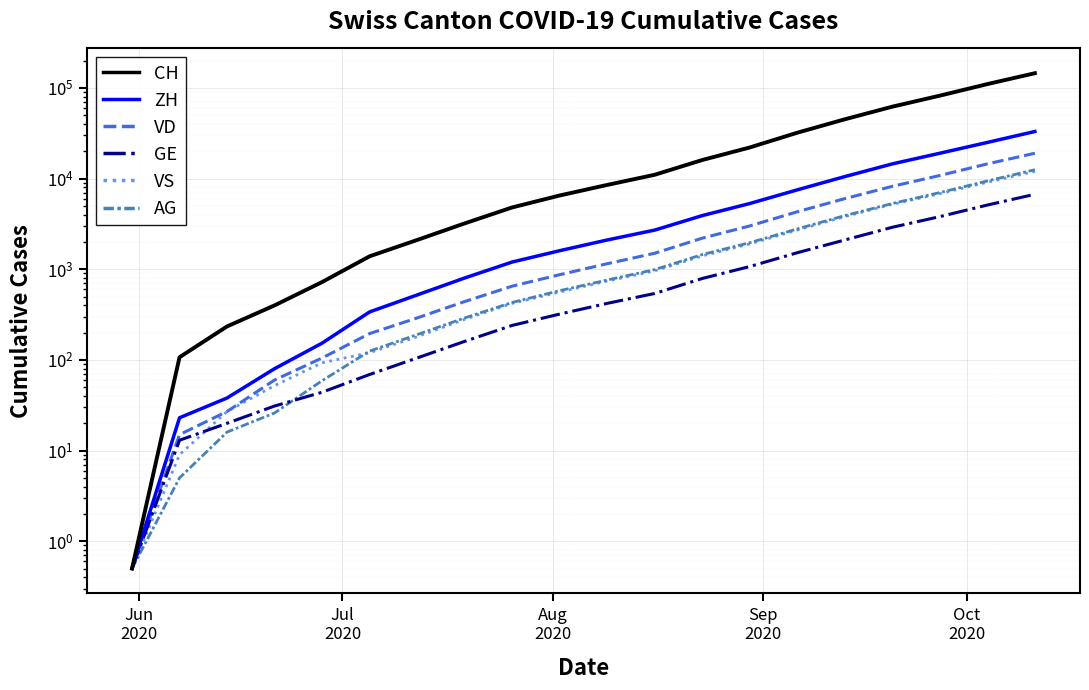

What are all the series names shown in the legend?

CH, ZH, VD, GE, VS, AG